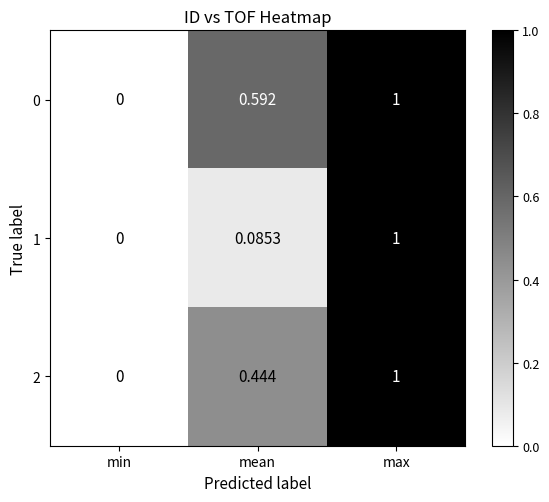

Is the value of 1 at mean greater than the value of 2 at max?

No